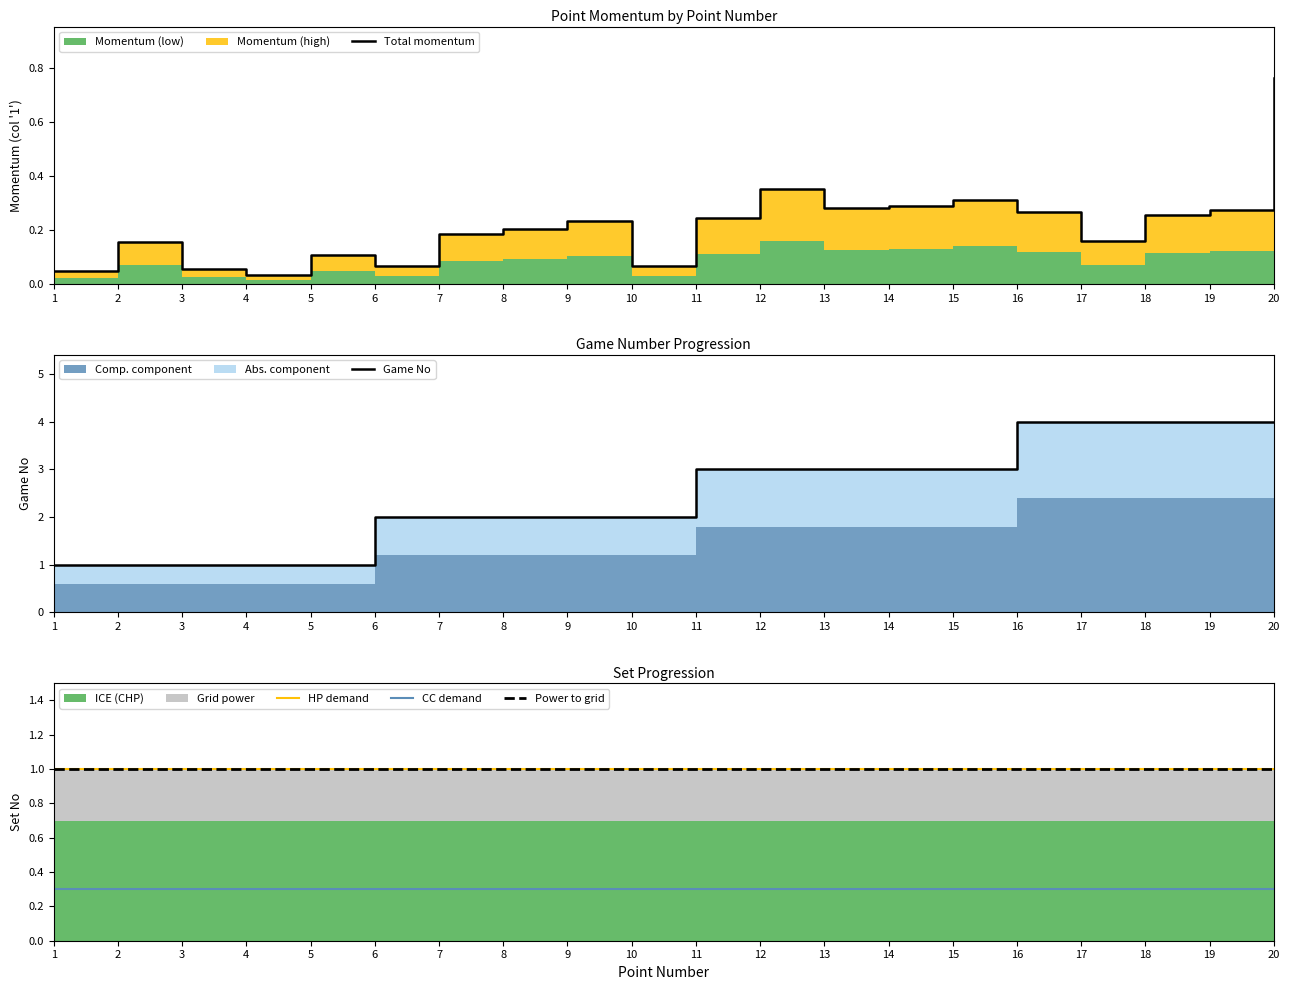

At how many categories does at least one series exceed 2?

10